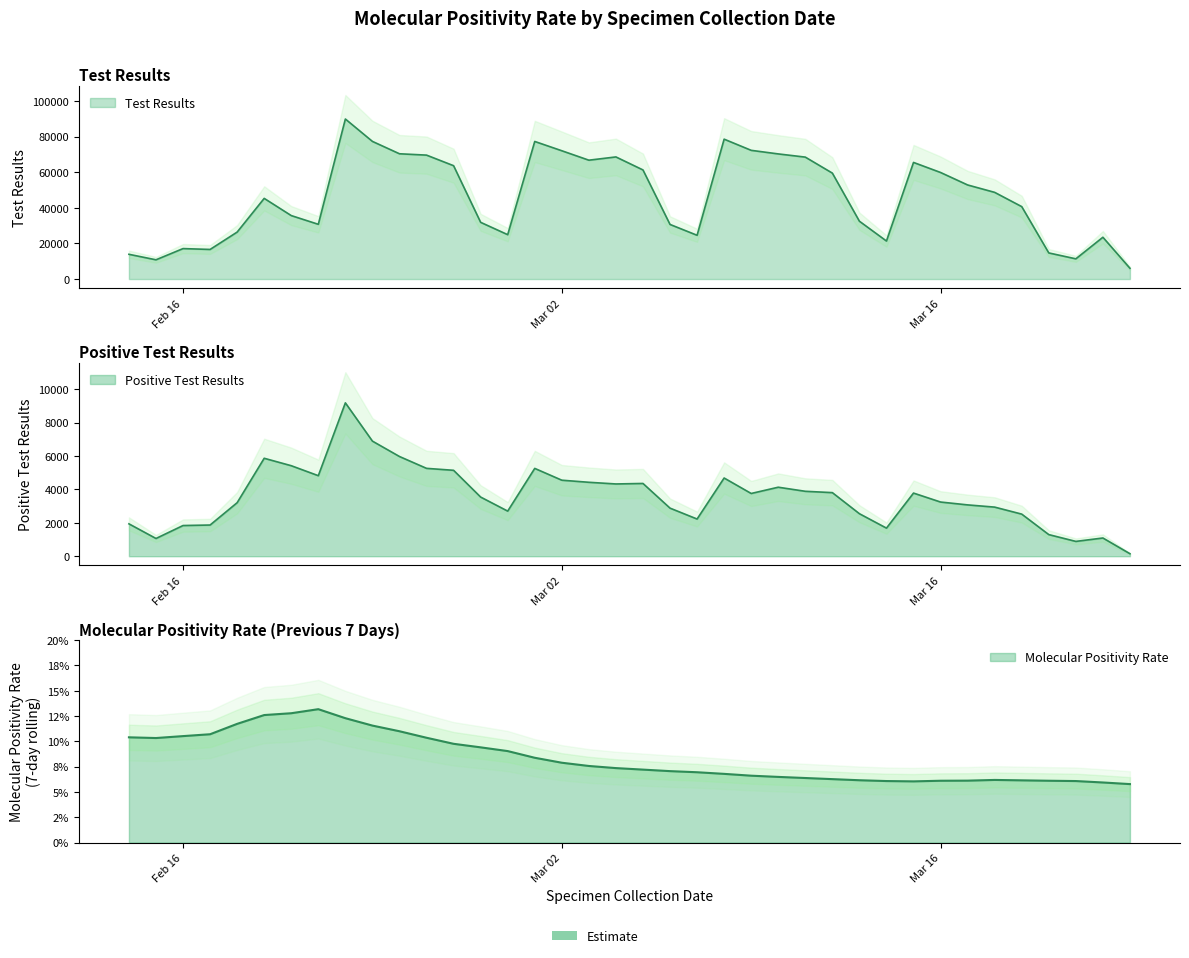

The Positive Test Results series shows 5968.0 at 2021-02-24. True or false?

True